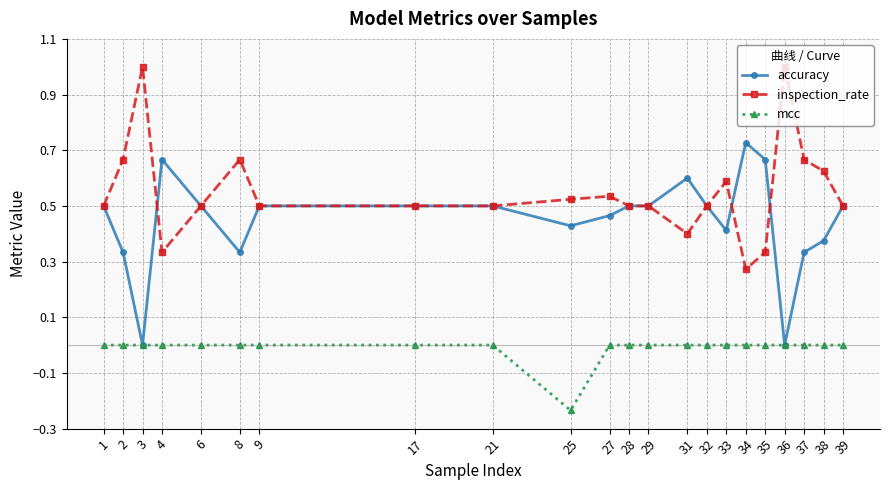

True or false: accuracy has more than 1 interior local peaks.

True